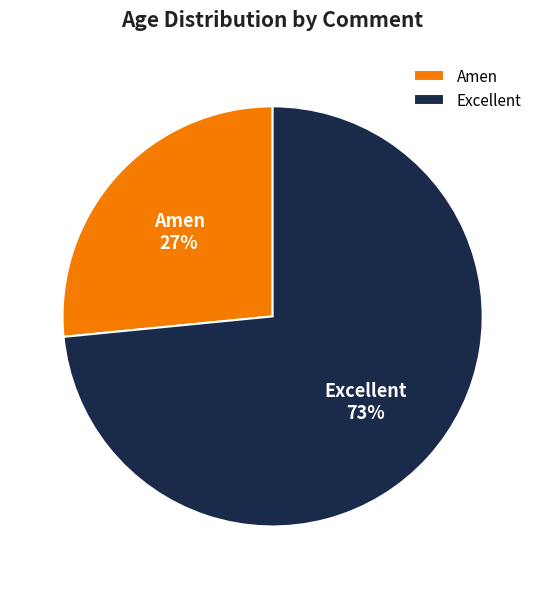

To the nearest percent, what percentage of the pie is Amen?

27%